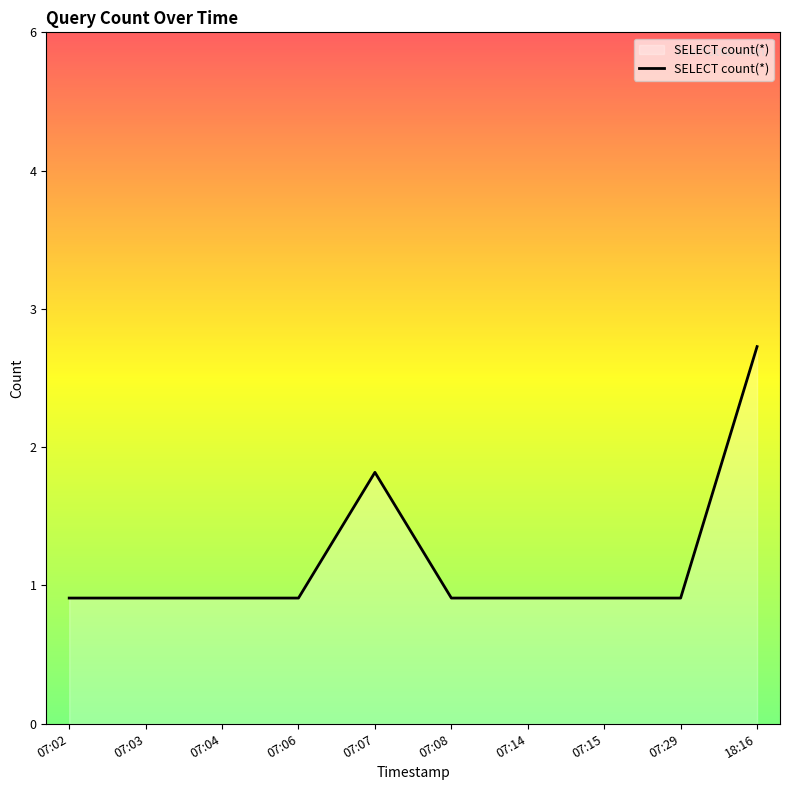

Which category has the lowest value across all series?

07:02